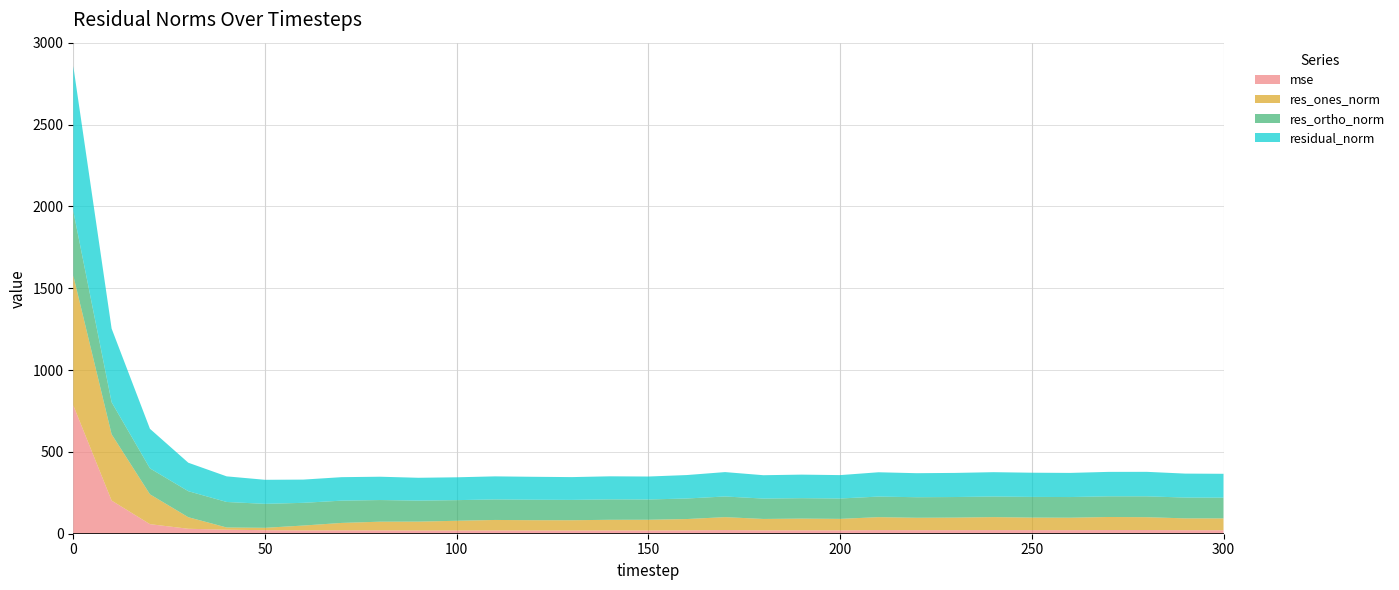

Reading left to right, extract all data points from this chart.

mse: 0=784.7	10=202.6	20=58.4	30=30.3	40=24.5	50=21.6	60=20.2	70=20.6	80=20.3	90=19.5	100=19.5	110=19.9	120=19.6	130=19.4	140=19.8	150=19.7	160=20.5	170=22.2	180=20.4	190=20.7	200=20.4	210=22.1	220=21.6	230=21.7	240=22.1	250=21.9	260=21.7	270=22.3	280=22.4	290=21.4	300=21.3
res_ones_norm: 0=793.3	10=405.2	20=182.4	30=70.7	40=13.6	50=14.5	60=29.8	70=45.4	80=53.2	90=54.5	100=59.6	110=64.3	120=63.0	130=63.0	140=65.3	150=65.6	160=69.1	170=79.1	180=69.9	190=71.7	200=70.3	210=79.2	220=75.9	230=76.8	240=79.4	250=76.7	260=76.1	270=79.9	280=78.6	290=72.4	300=72.4
res_ortho_norm: 0=394.2	10=195.9	20=158.5	30=159.0	40=155.9	50=146.4	60=138.8	70=136.1	80=132.3	90=128.4	100=126.2	110=125.4	120=125.2	130=124.2	140=124.8	150=124.0	160=125.5	170=126.3	180=124.5	190=124.8	200=124.5	210=125.7	220=125.7	230=125.8	240=125.8	250=126.5	260=126.3	270=126.3	280=127.5	290=127.2	300=126.6
residual_norm: 0=885.8	10=450.1	20=241.7	30=174.0	40=156.5	50=147.1	60=142.0	70=143.5	80=142.6	90=139.5	100=139.5	110=140.9	120=140.1	130=139.3	140=140.9	150=140.3	160=143.3	170=149.0	180=142.8	190=144.0	200=143.0	210=148.6	220=146.8	230=147.4	240=148.8	250=147.9	260=147.5	270=149.4	280=149.7	290=146.4	300=145.9